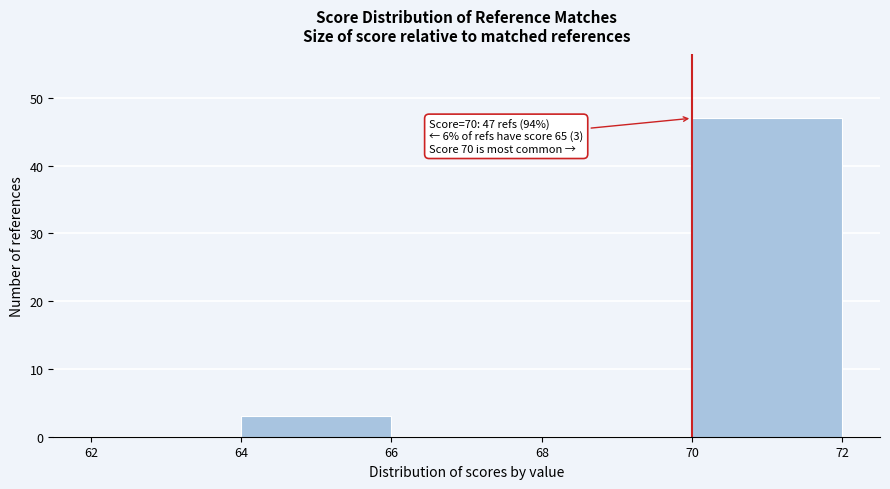

Which range on the x-axis has the tallest bar?

70 to 72